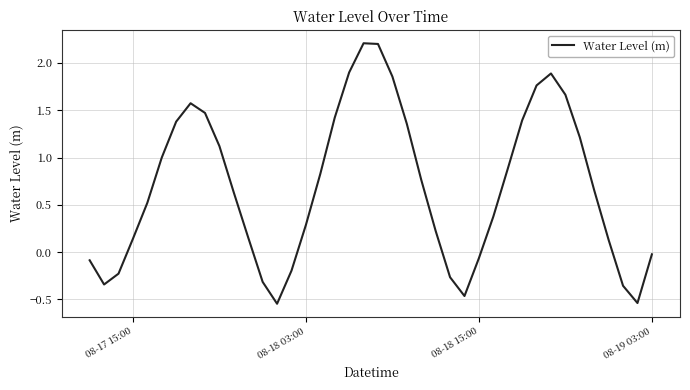

What is the maximum value shown in the chart?

2.2